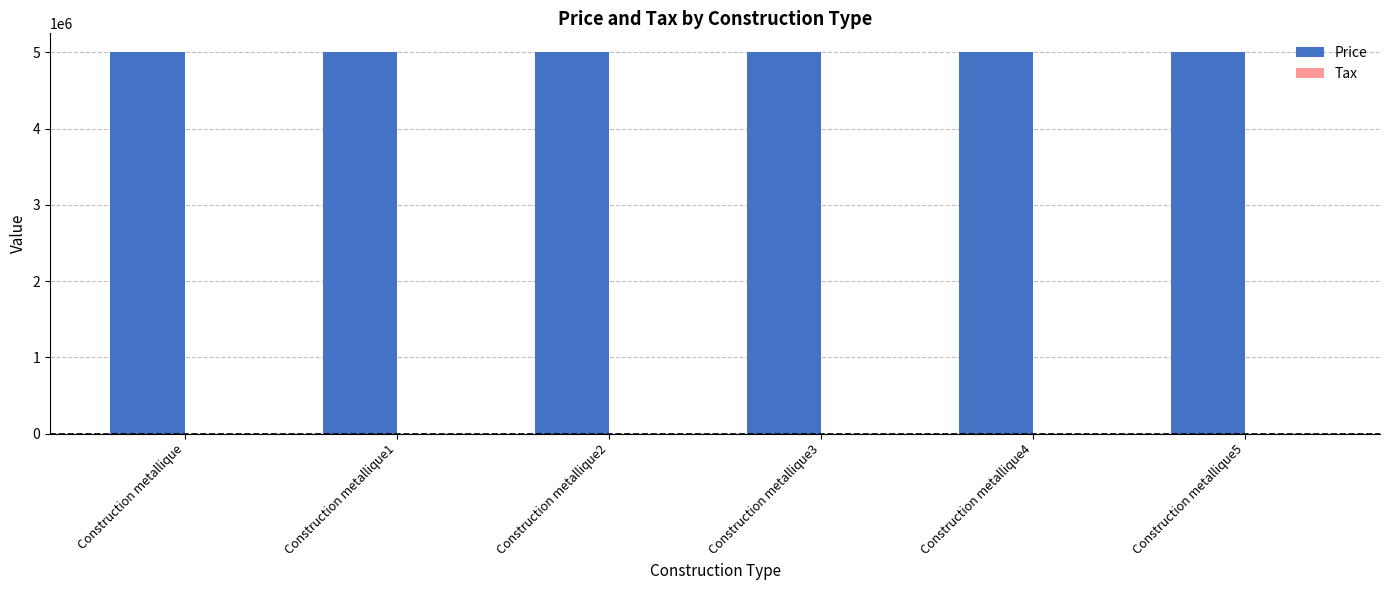

The value of Price at Construction metallique5 is 5000000. True or false?

True